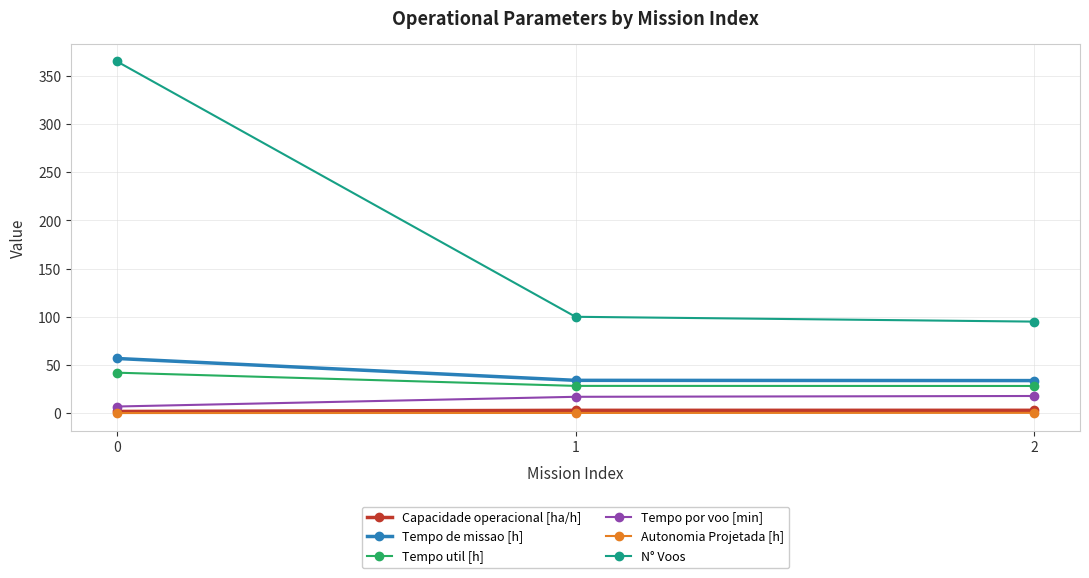

What is the value of the Capacidade operacional [ha/h] point at the 2nd from the left?

2.9